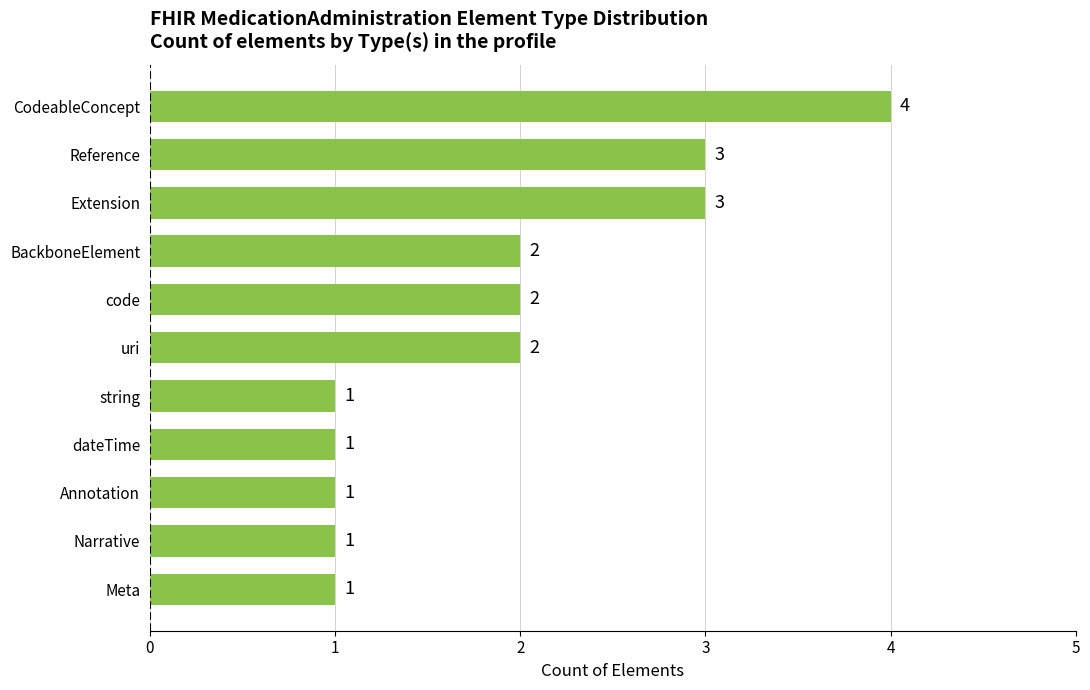

What is the sum of all values?

21